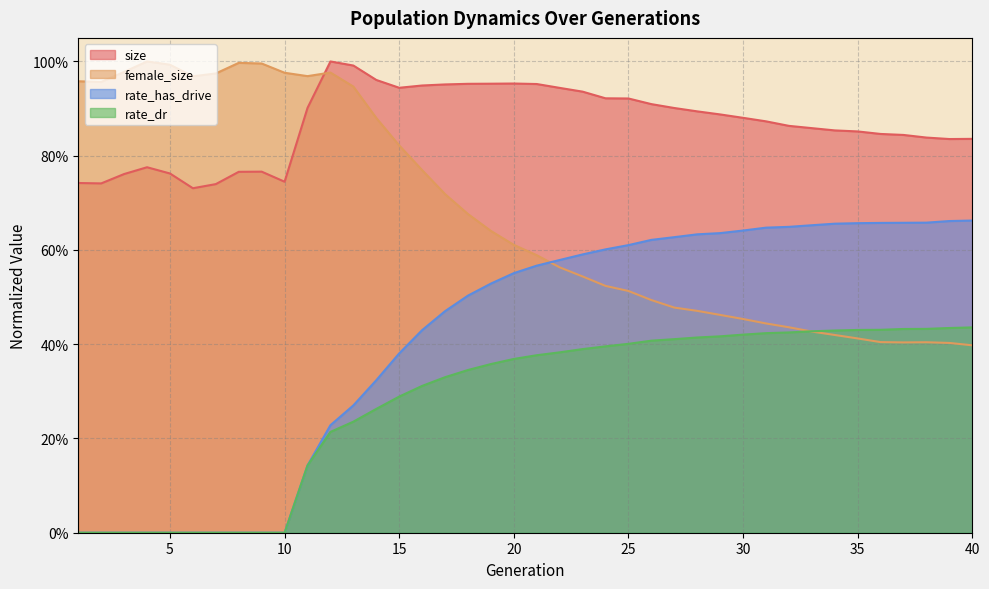

Does the chart have visible grid lines?

Yes